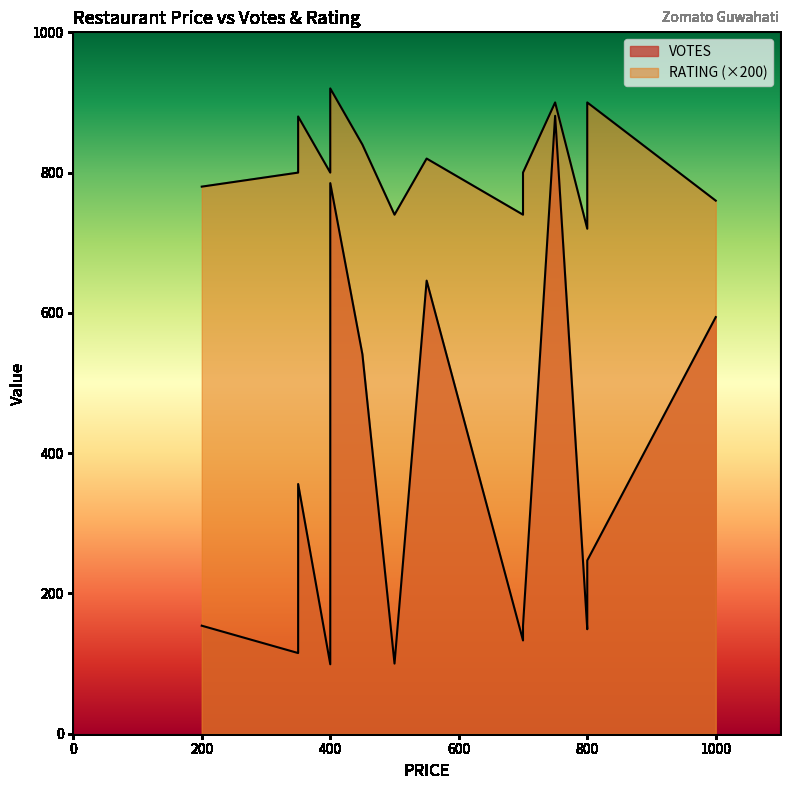

At which category does VOTES reach its first local peak?

350